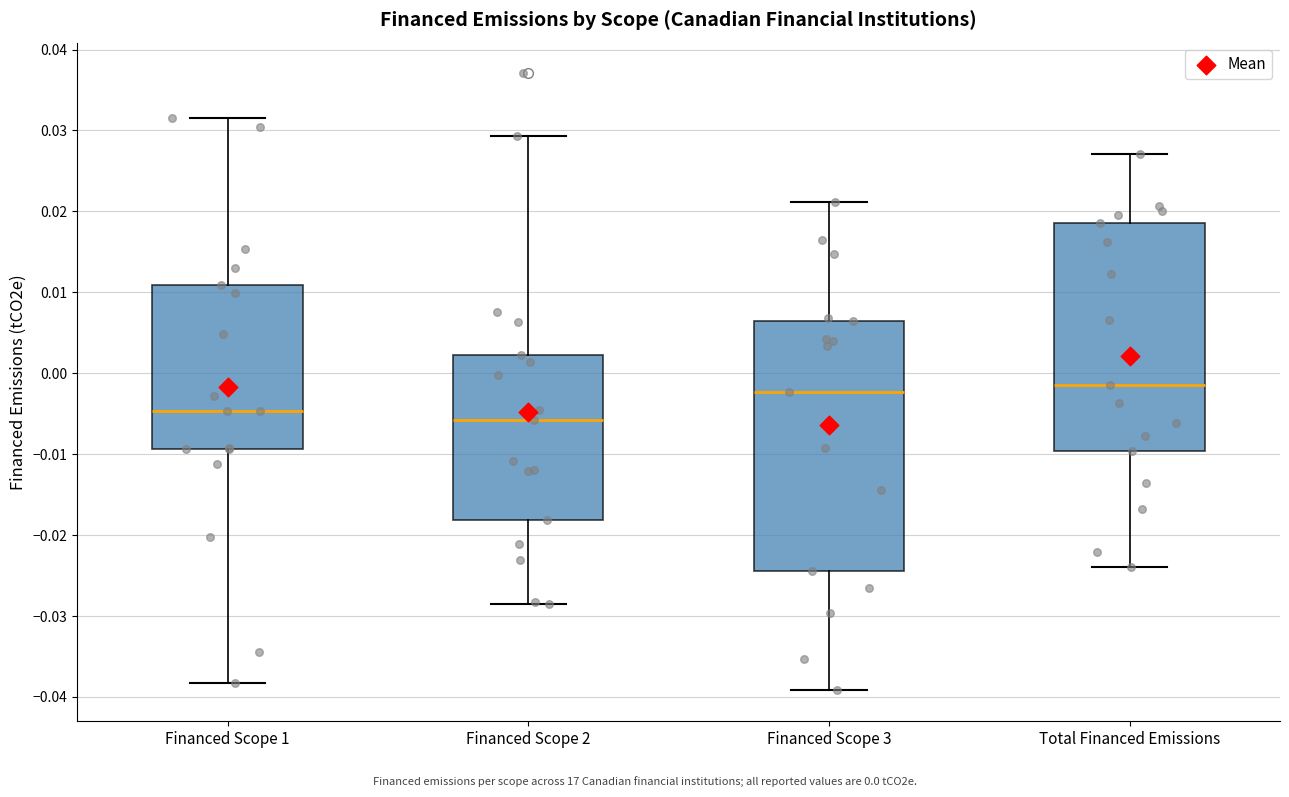

Where is the lower edge of the box for Financed Scope 3 on the y-axis? The values are not printed on the chart, so give them approximately, as read against the axis.

-0.024